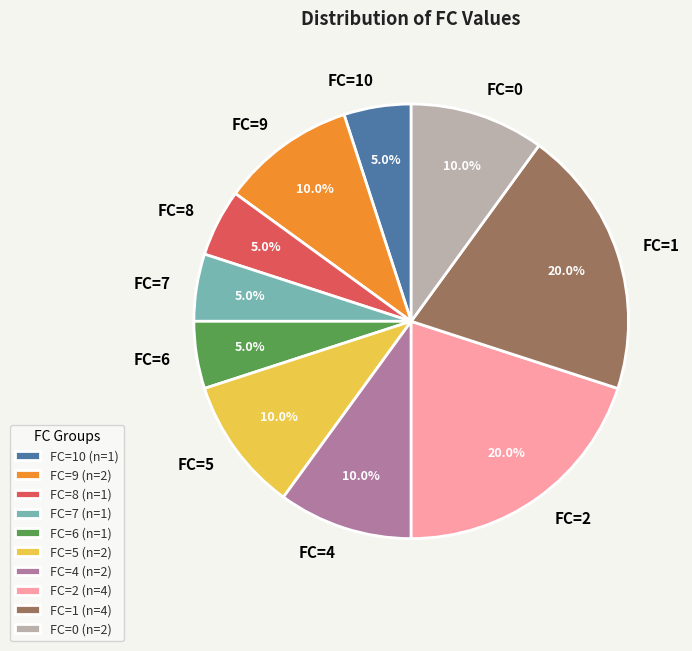

To the nearest percent, what percentage of the pie is FC=2?

20%